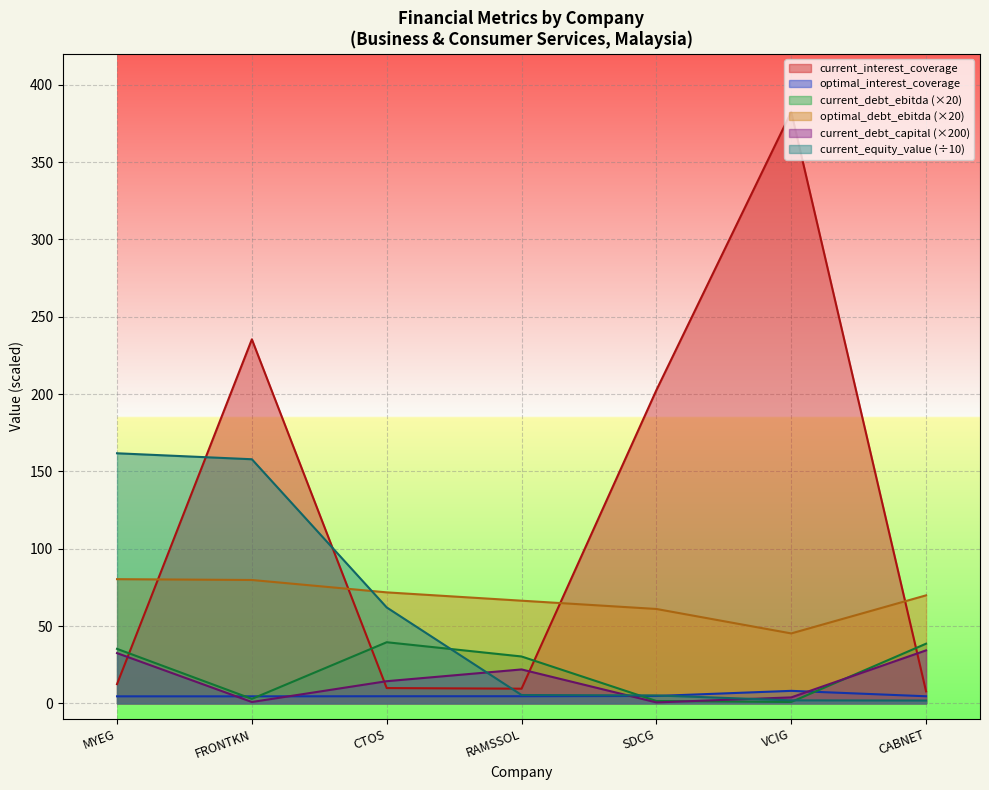

What is the value of the current_equity_value point at the 7th from the left?

1.8